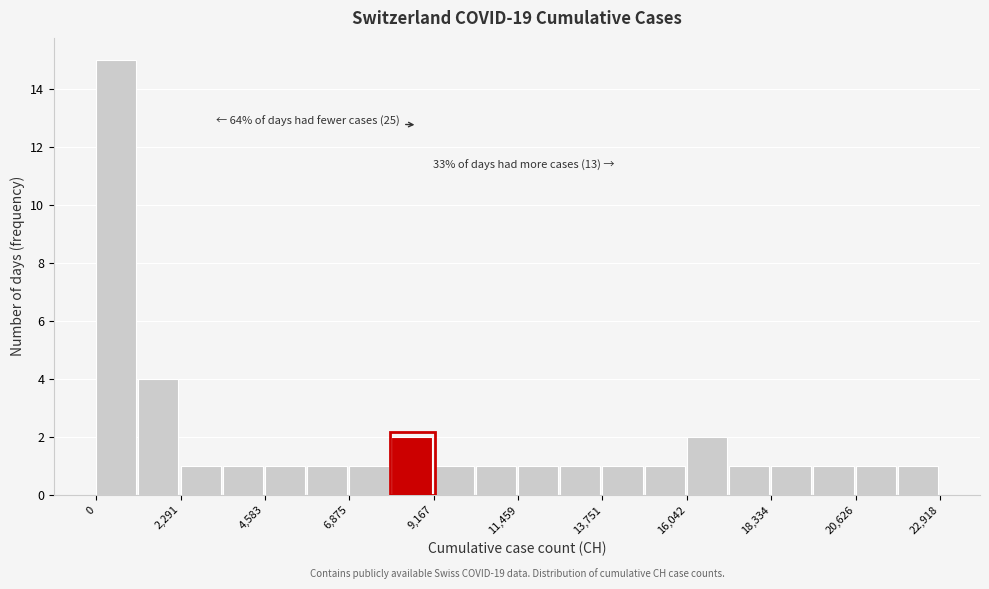

Read against the x-axis, roughly where is the centre of the tallest bar?

500